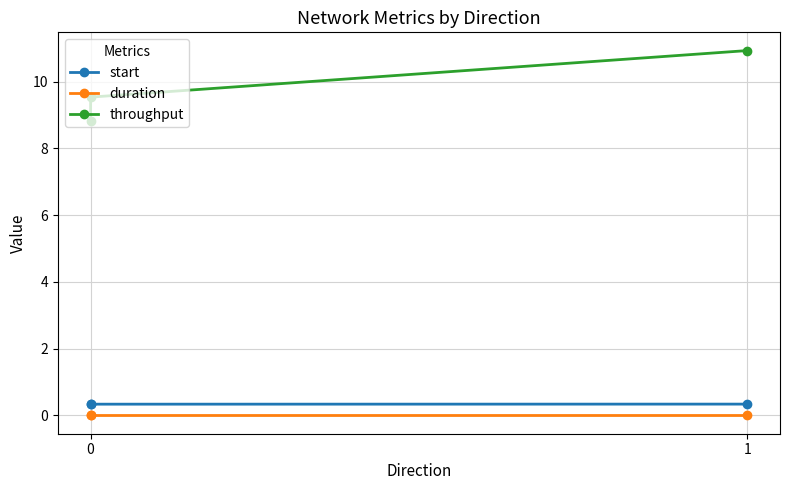

How many lines are shown in the chart?

3